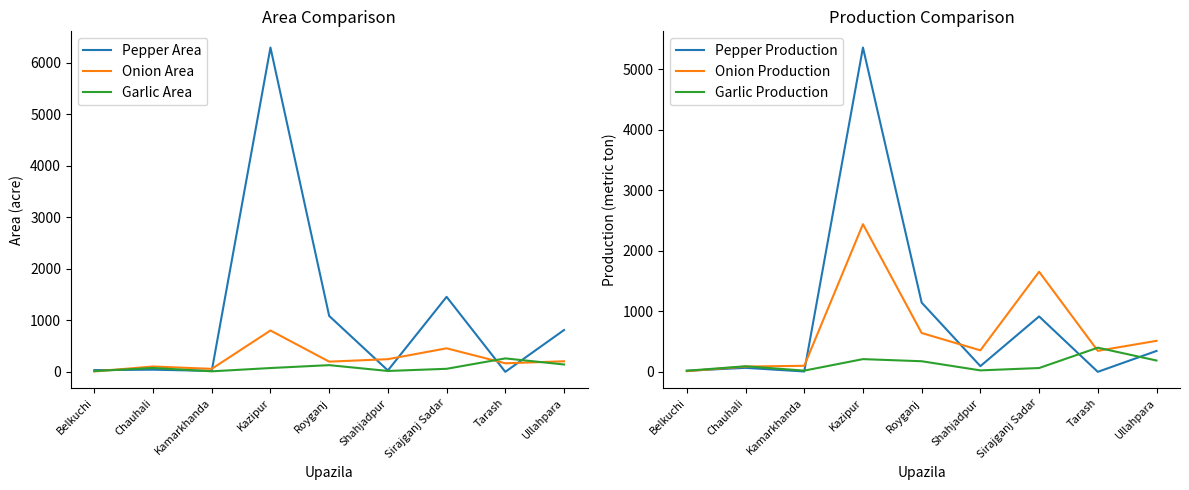

In Pepper Production, how many points are lower than both neighbors (excluding endpoints)?

3